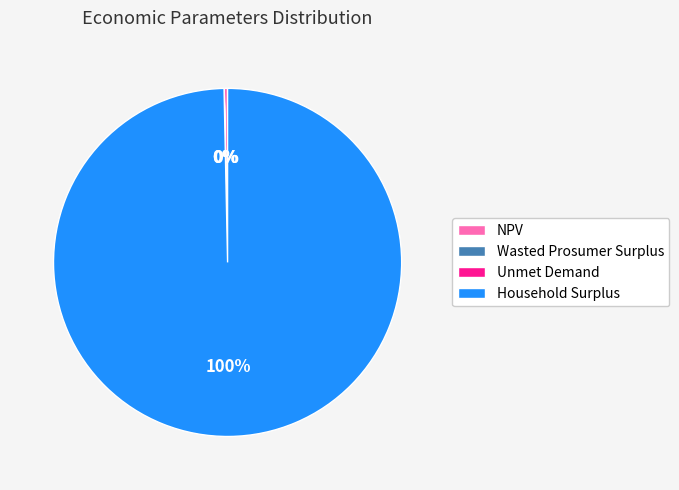

What is the largest slice in the pie chart?

Household Surplus